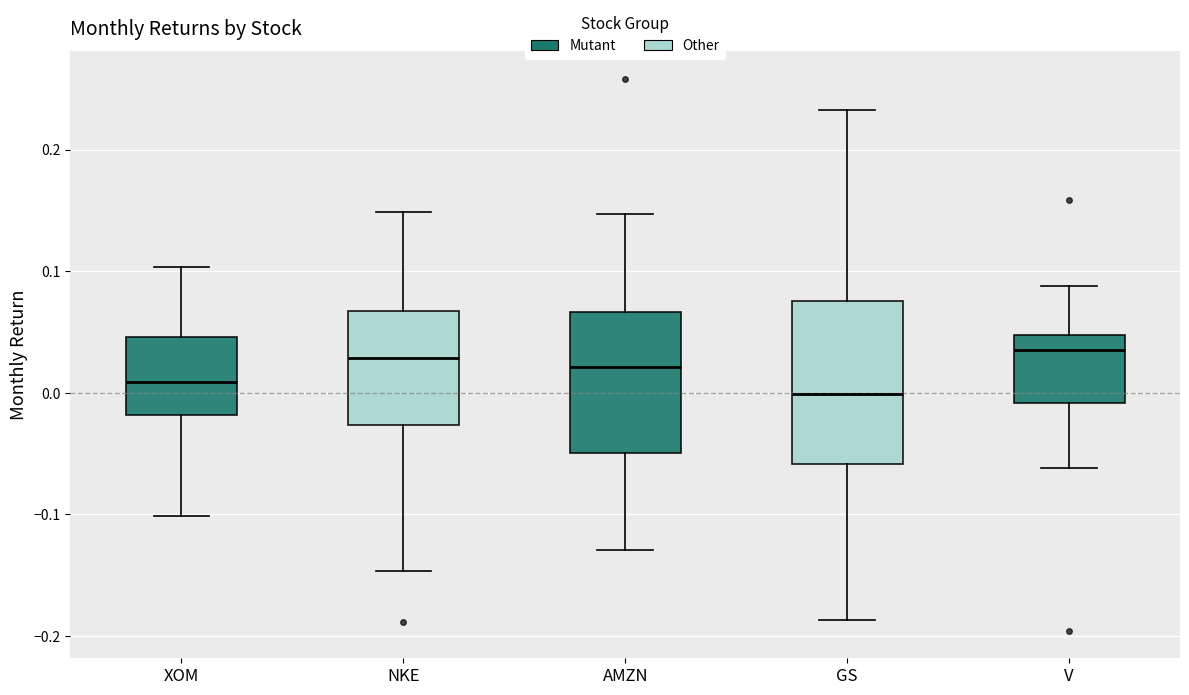

Reading left to right, transcribe this box plot: for each box, give where its median line is, the range the box spans, and where its two whiskers end, as read against the y-axis. The values are not printed on the chart, so give them approximately, as read against the axis.

XOM: median 0.01, box -0.02 to 0.05, whiskers -0.10 to 0.10
NKE: median 0.03, box -0.03 to 0.07, whiskers -0.15 to 0.15
AMZN: median 0.02, box -0.05 to 0.07, whiskers -0.13 to 0.15
GS: median 0.00, box -0.06 to 0.08, whiskers -0.19 to 0.23
V: median 0.04, box -0.01 to 0.05, whiskers -0.06 to 0.09